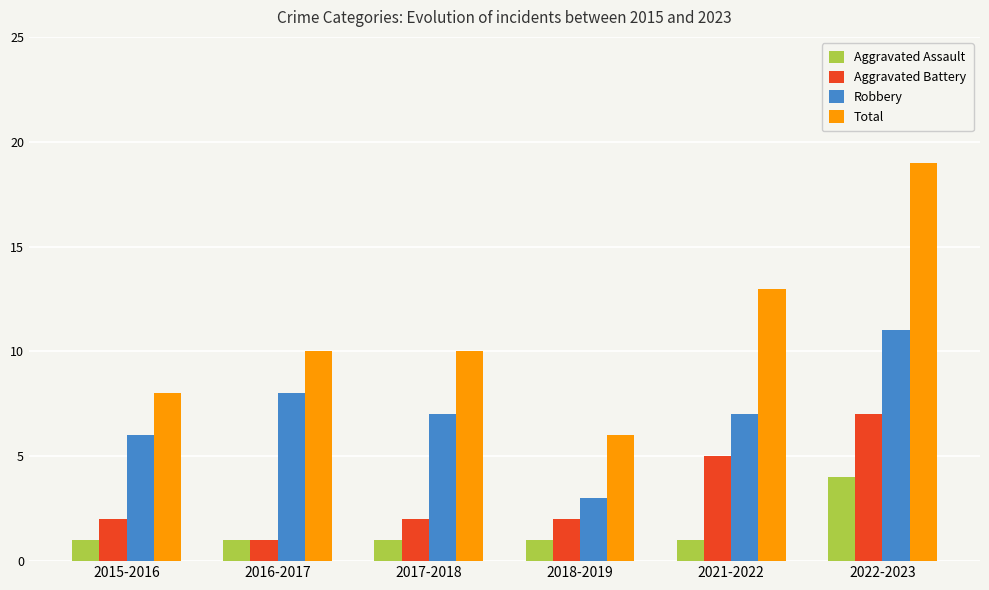

What is the greatest value displayed?

19